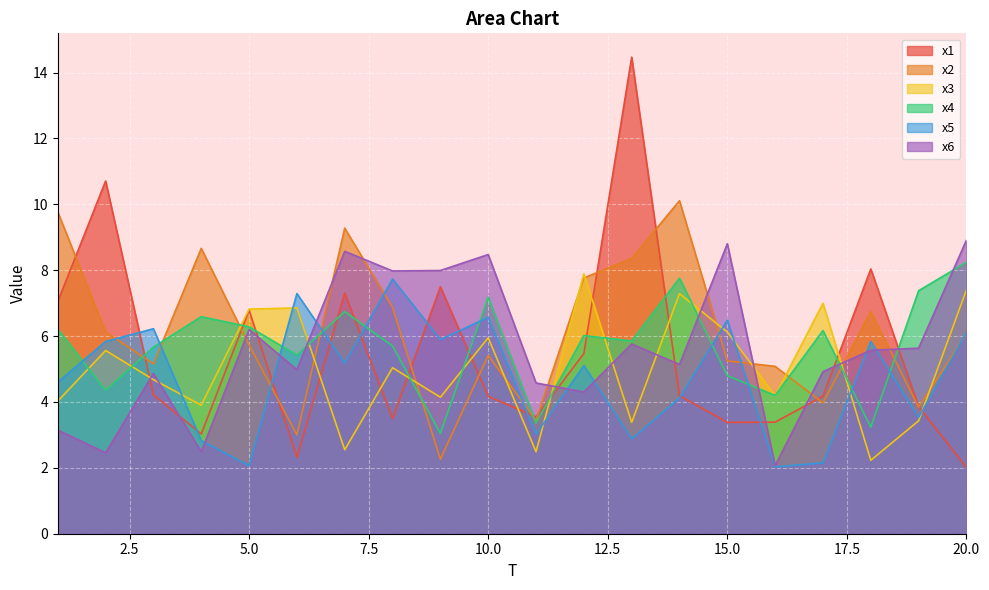

How many lines are shown in the chart?

6